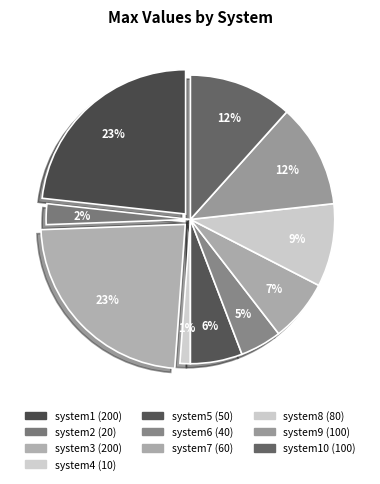

Combined, do system8 and system5 account for over 50%?

No